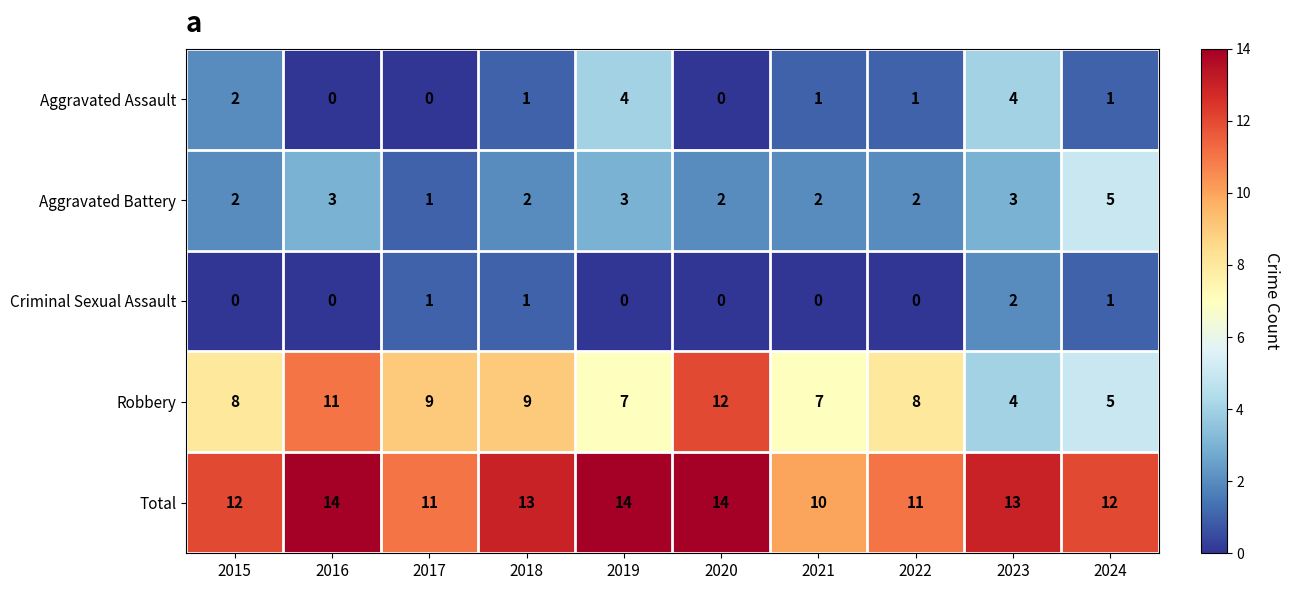

At which label does Total first exceed 13?

2016